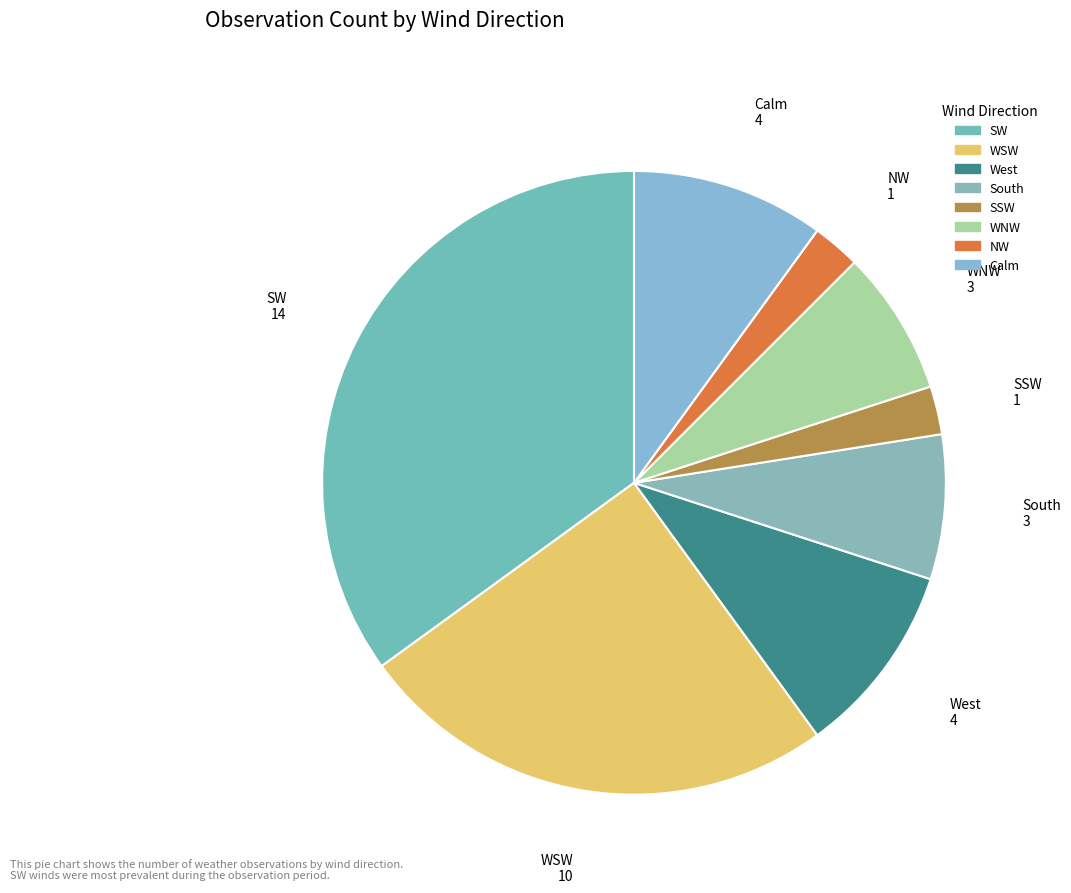

Is it true that Calm is 22% of the pie?

False